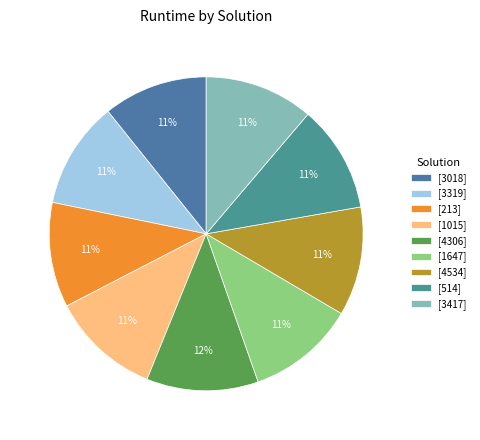

Is it true that [514] is 1% of the pie?

False